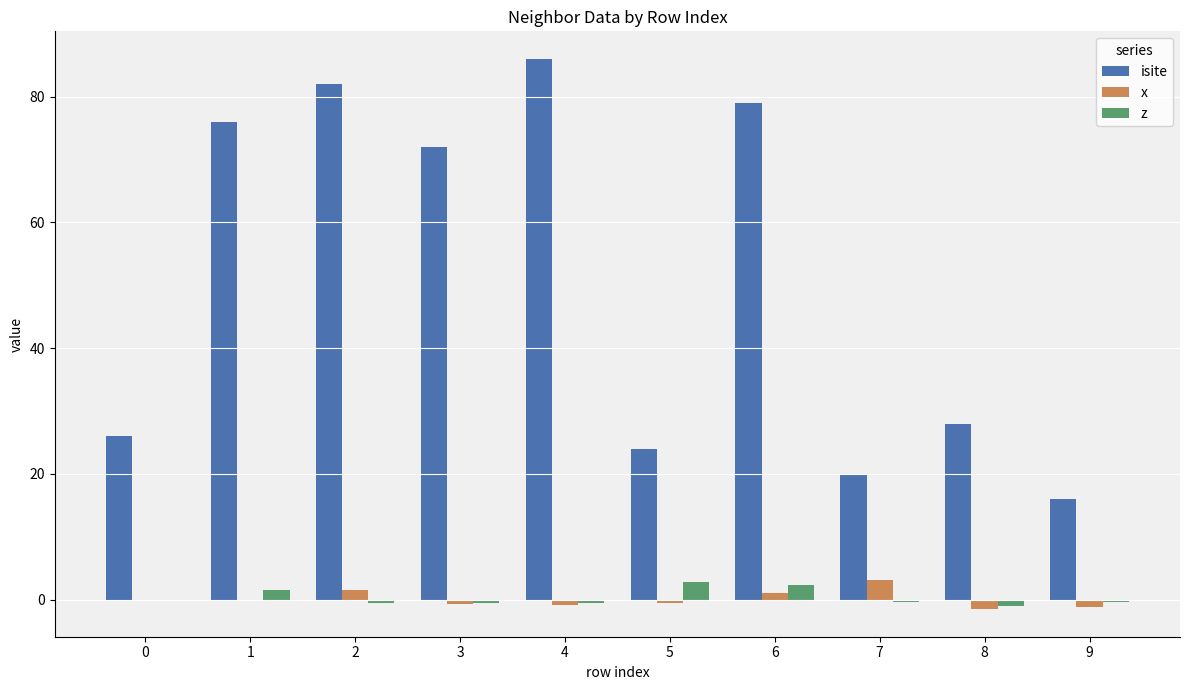

Is it true that z equals 2.3 at 6?

True